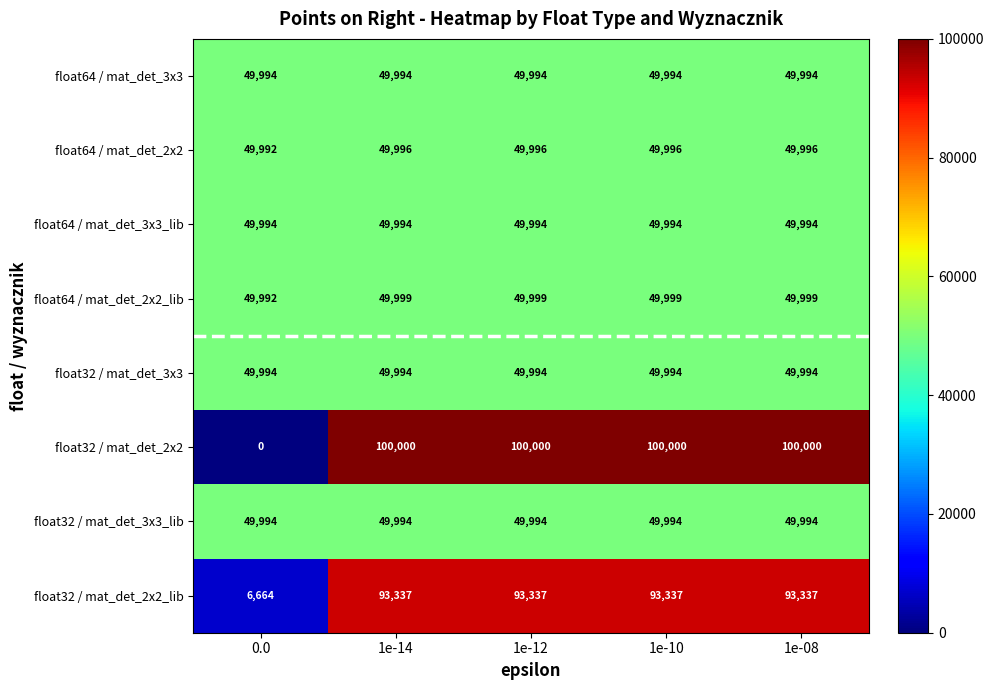

What is the total value across all series at 1e-08?

493308